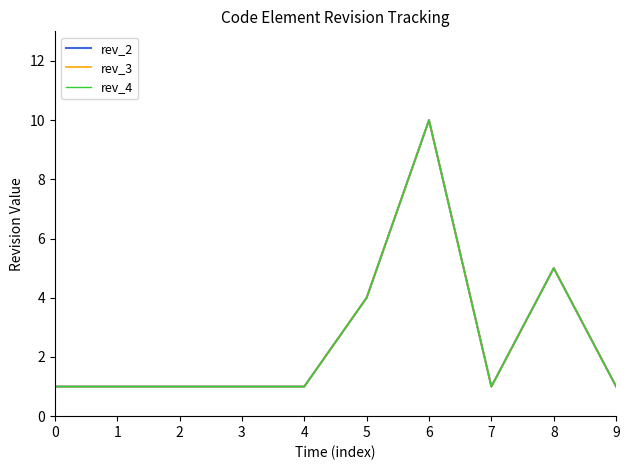

Does the chart have visible grid lines?

No